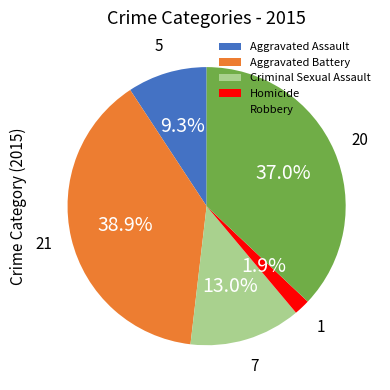

Is there a majority slice in this chart?

No